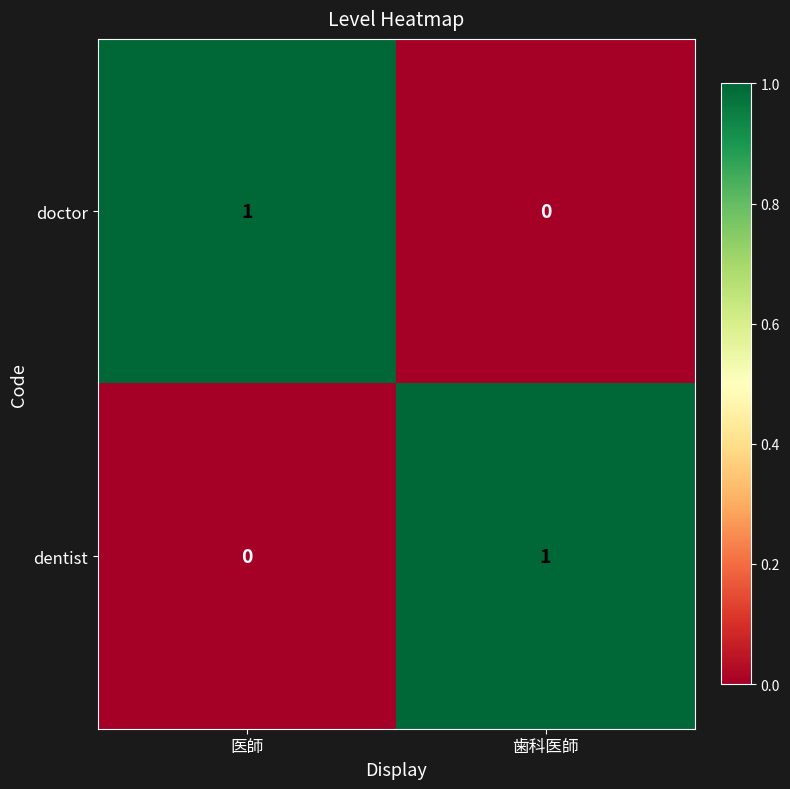

Reading left to right, extract all data points from this chart.

doctor: 医師=1	歯科医師=0
dentist: 医師=0	歯科医師=1